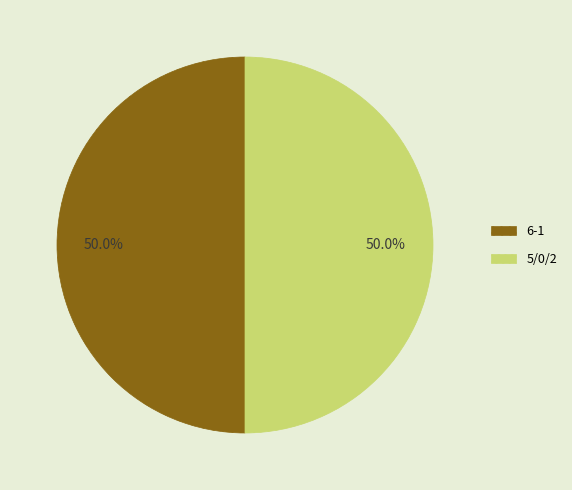

What is the ratio of the value at 6-1 to the value at 5/0/2?

1.0